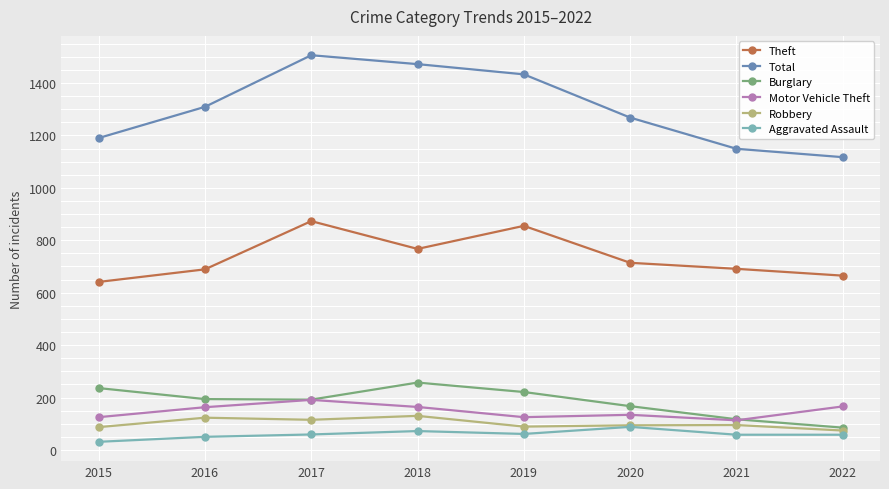

True or false: Total and Burglary cross at least once.

False